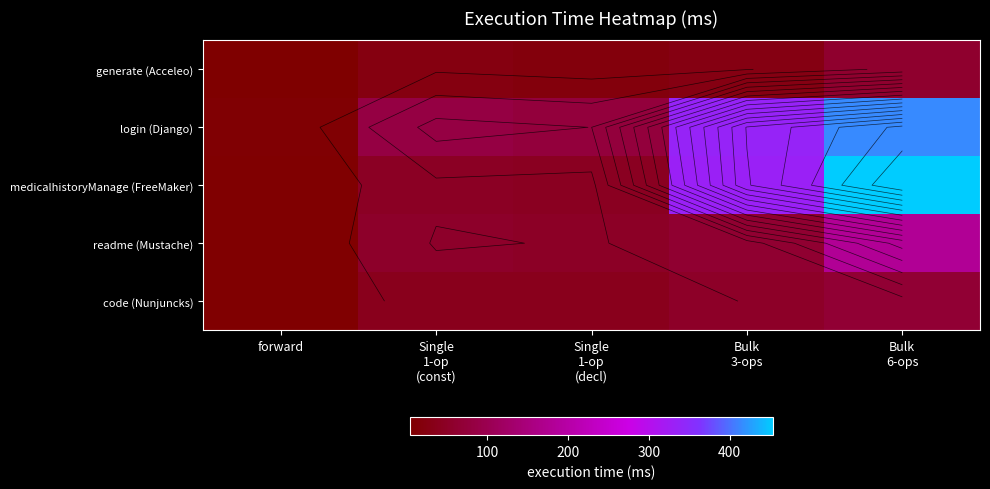

Is the value of medicalhistoryManage (FreeMaker) at Single 1-op (decl) greater than the value of generate (Acceleo) at Bulk 3-ops?

Yes